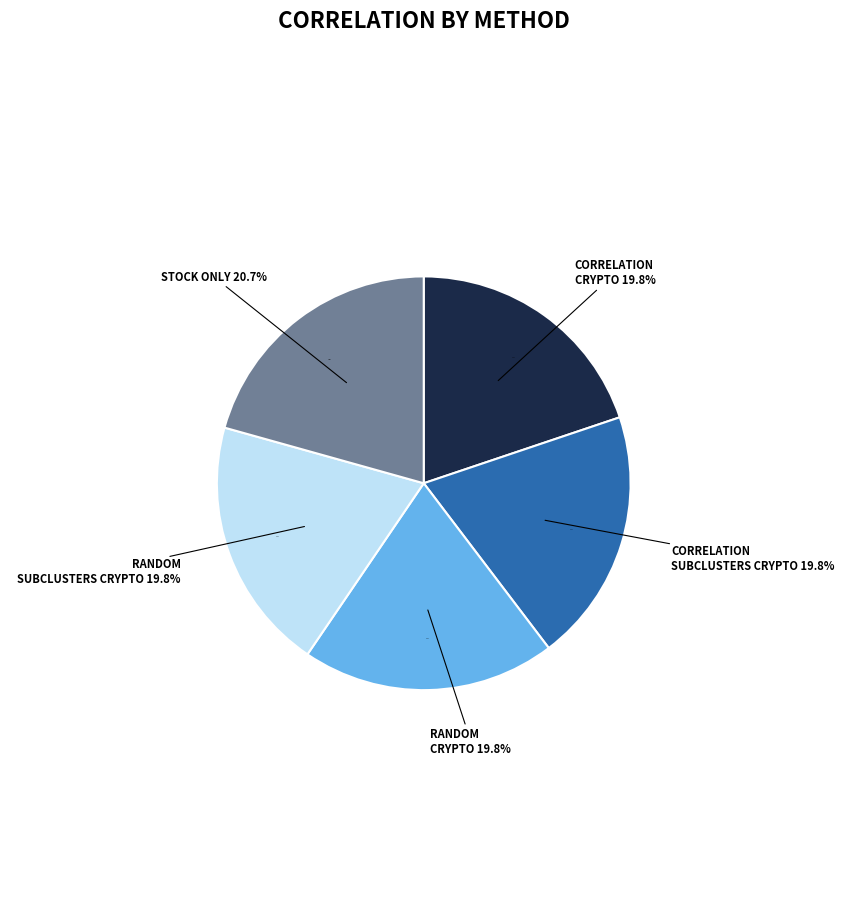

Rank the categories by value from lowest to highest.

correlation_crypto, correlation_subclusters_crypto, random_crypto, random_subclusters_crypto, stock_only